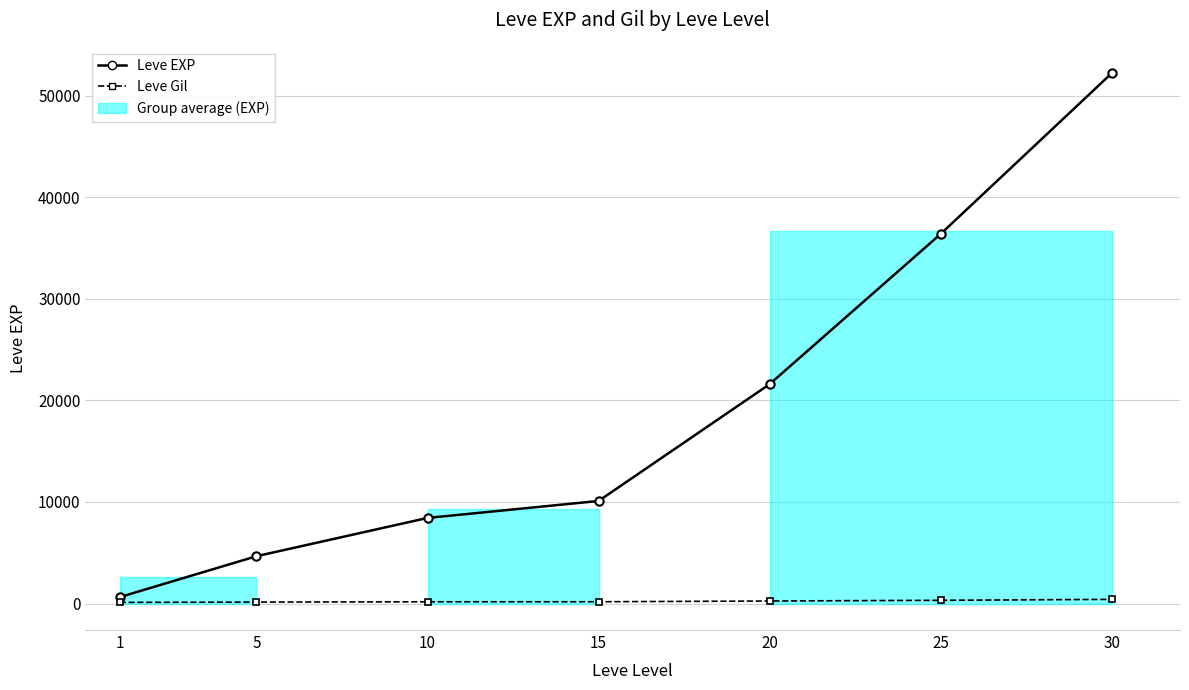

True or false: Leve EXP and Leve Gil intersect in this chart.

False